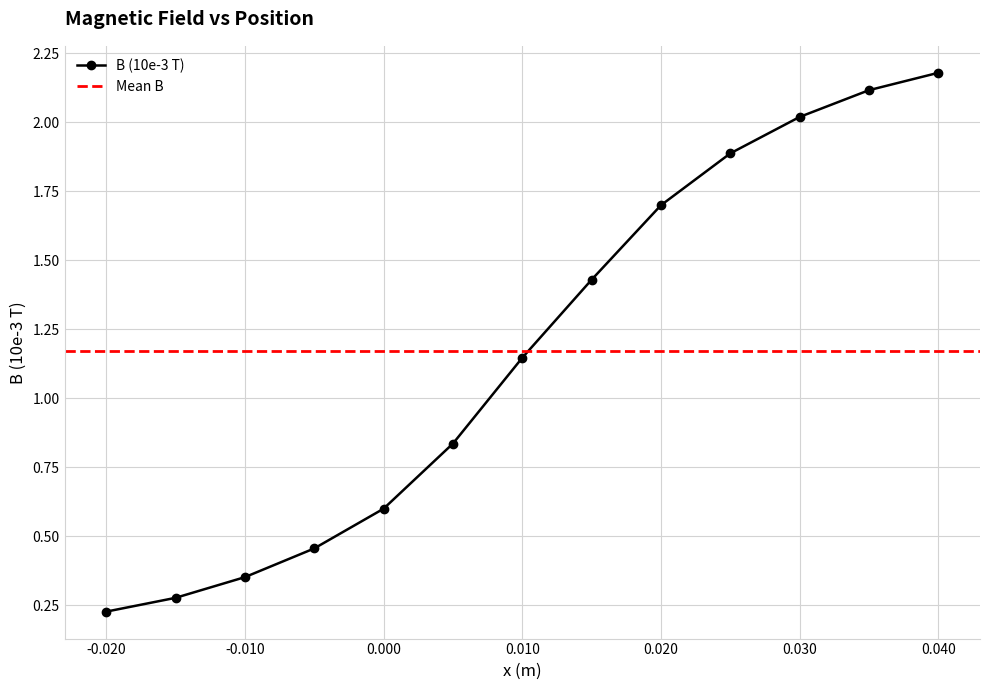

What is the sum of all values?

15.2